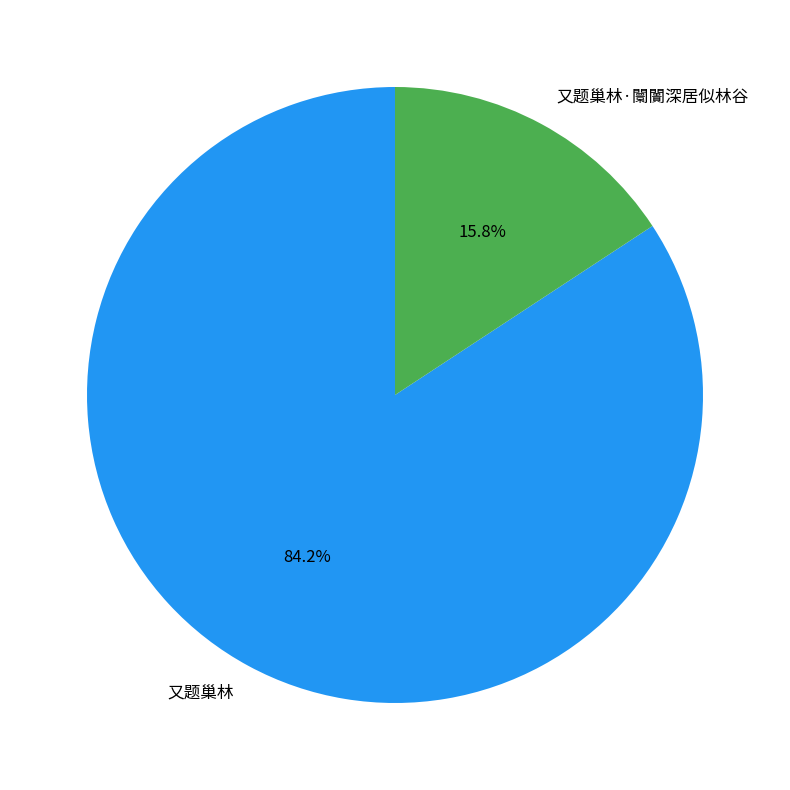

To the nearest percent, what is the combined percentage of 又题巢林 and 又题巢林·闤闠深居似林谷?

100%